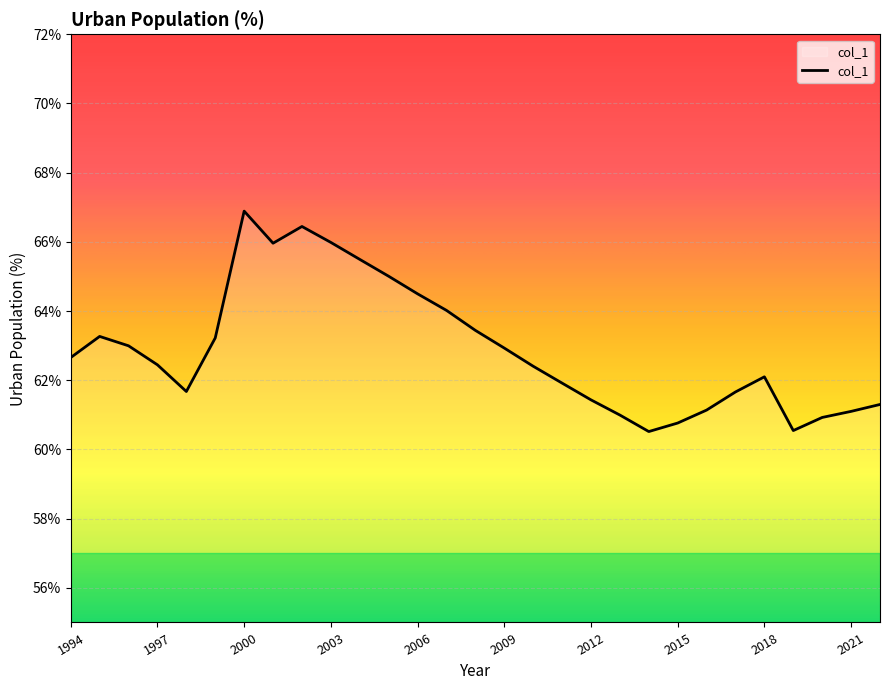

What is the difference between the maximum and minimum values?

6.4